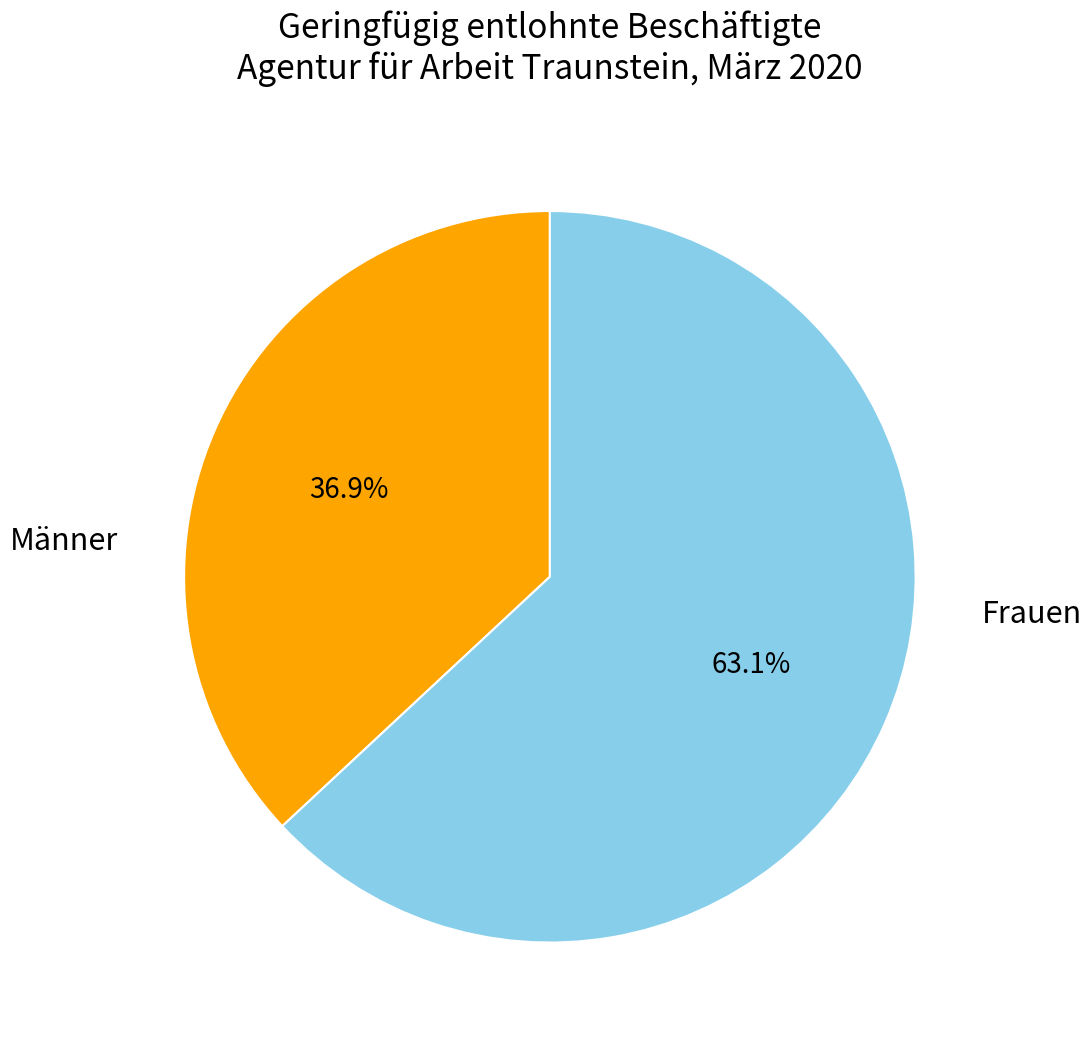

What is the largest slice in the pie chart?

Frauen